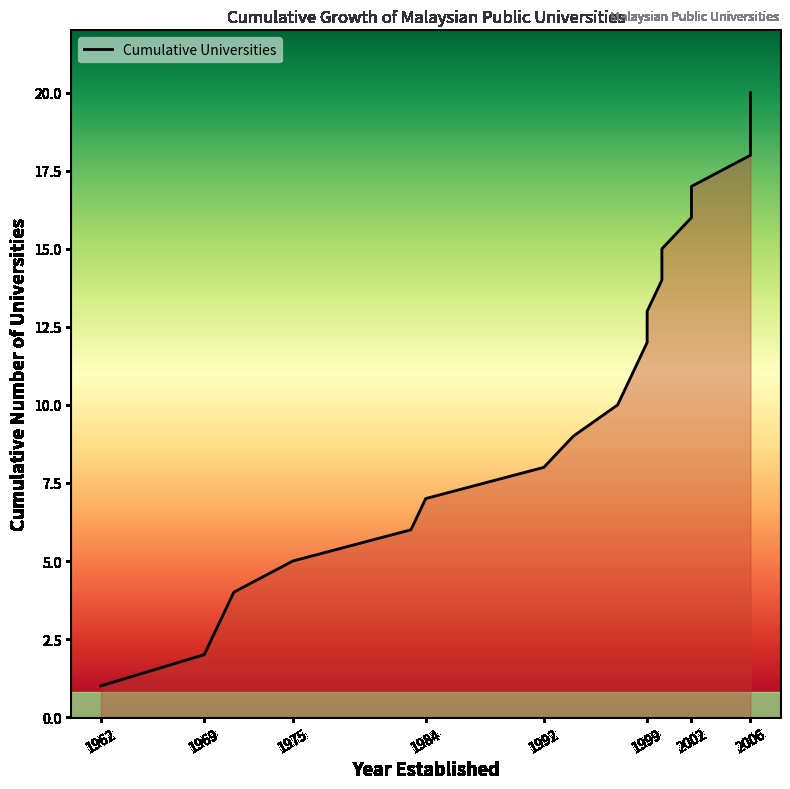

Does the chart have visible grid lines?

No